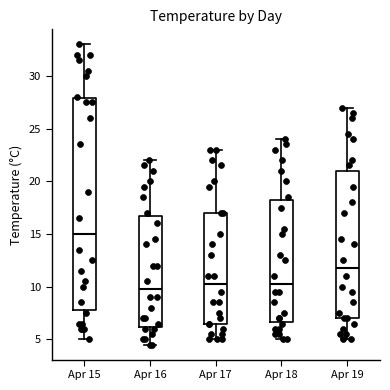

Where does the median line of the box for Apr 19 sit on the y-axis? The values are not printed on the chart, so give them approximately, as read against the axis.

12.0